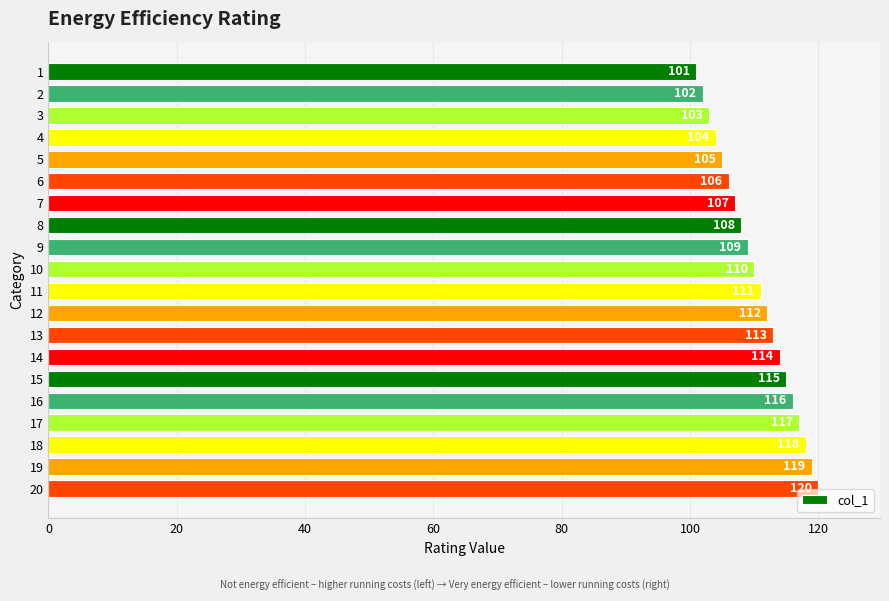

Reading top to bottom, list all the values displayed in this chart.

101	102	103	104	105	106	107	108	109	110	111	112	113	114	115	116	117	118	119	120